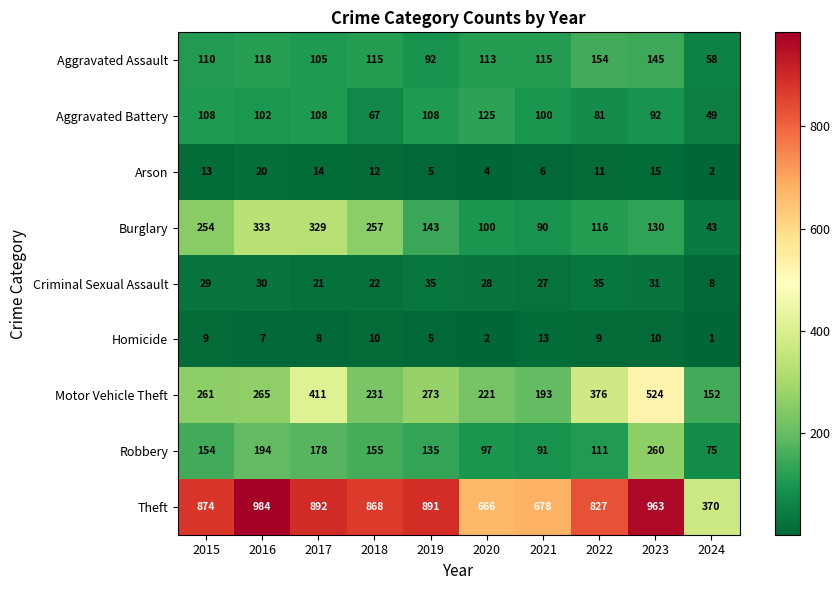

Where is Aggravated Assault nearest to the value 106?

2017